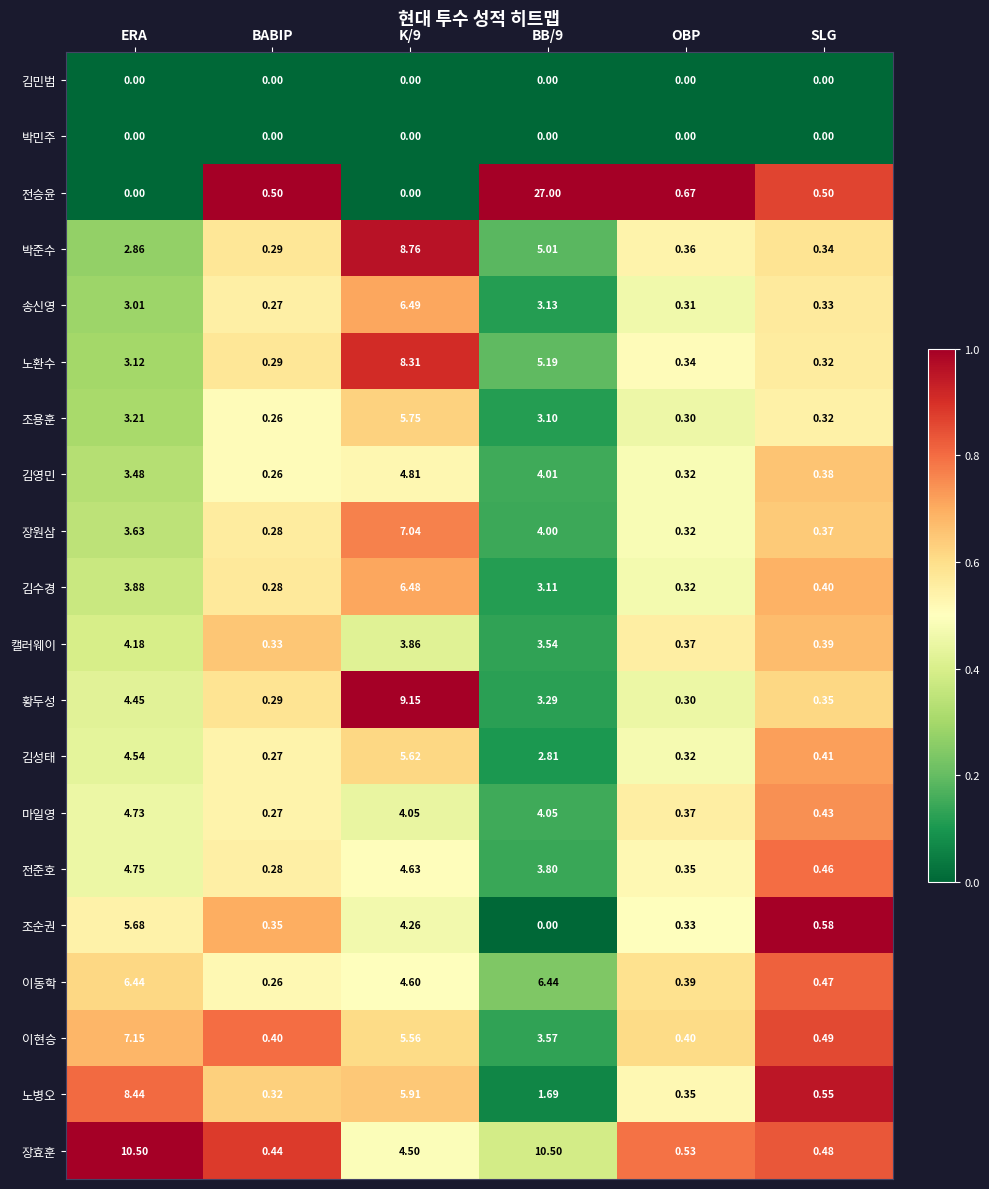

Which series changed the most between ERA and BABIP?

장효훈